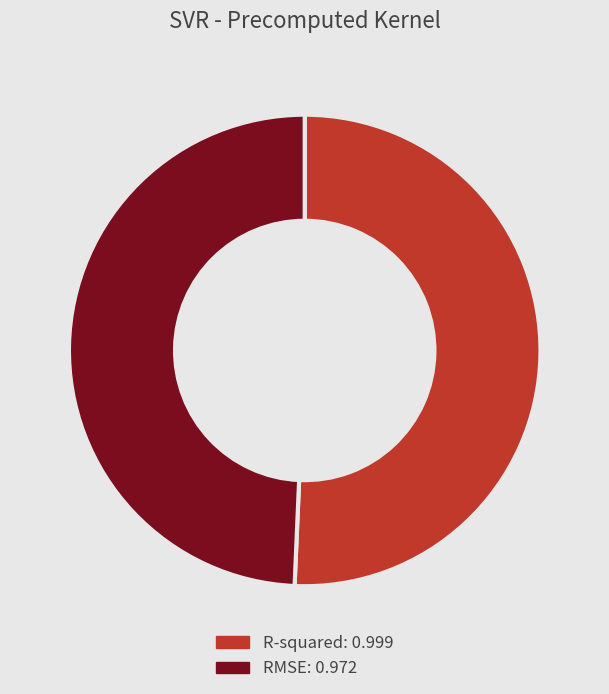

Count the number of slices in the pie.

2